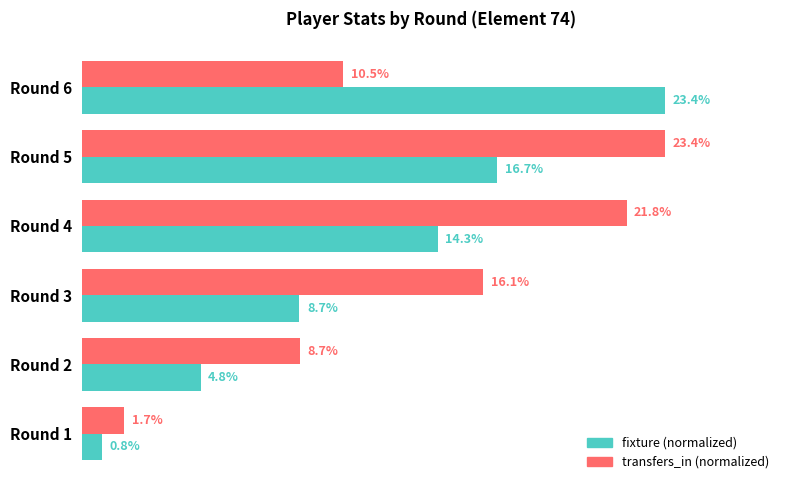

Where is fixture (normalized) nearest to the value 12?

Round 4